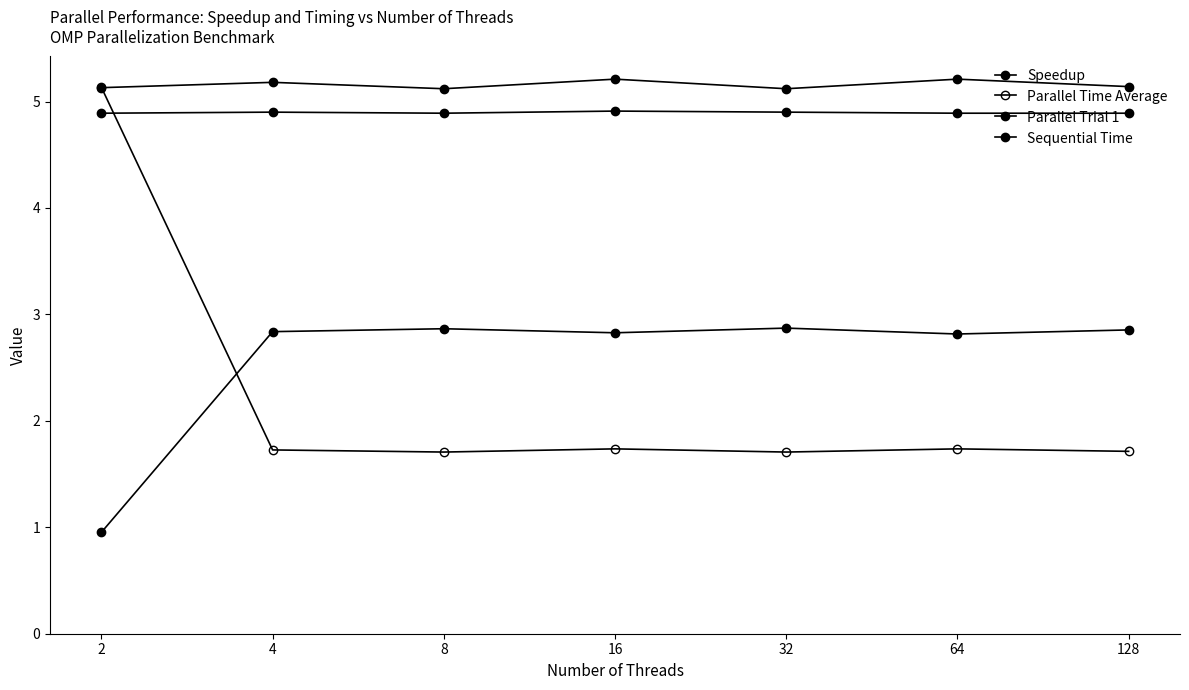

Count the number of categories in the chart.

7